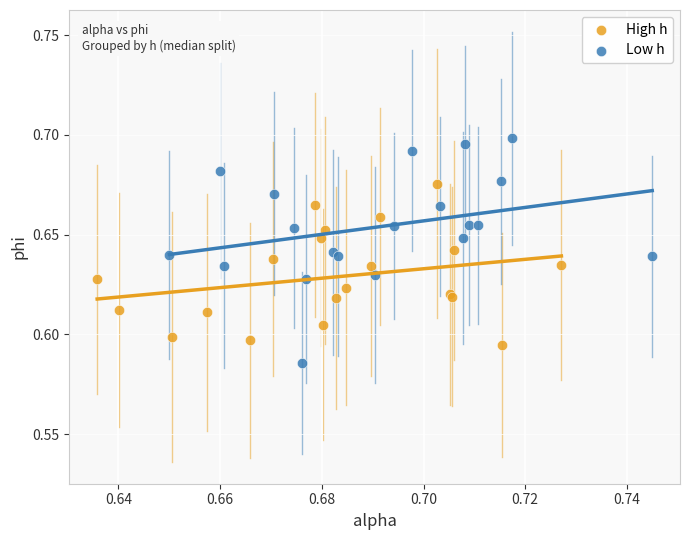

Which series has the widest spread of Y values?

Low h